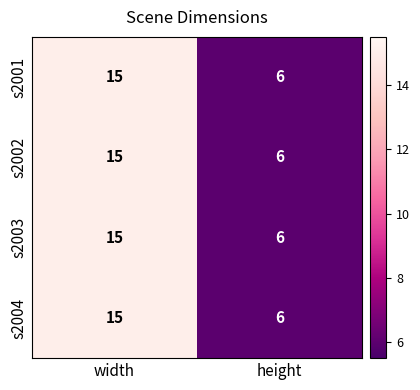

True or false: s2003 has a value of 22 at width.

False